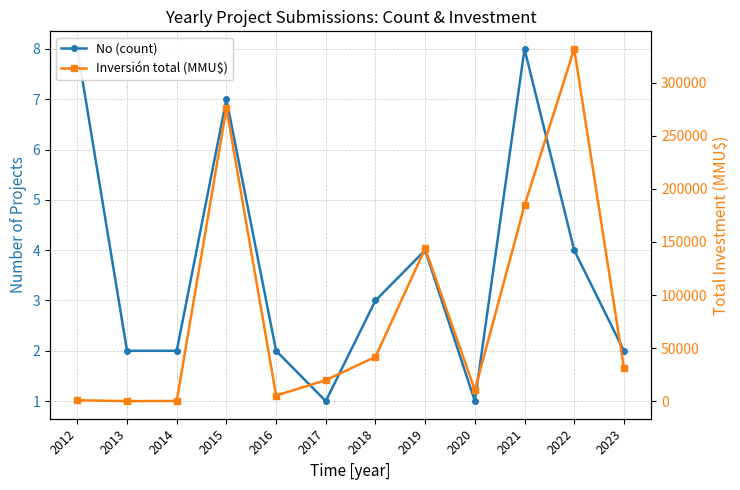

What are all the series names shown in the legend?

No (count), Inversión total (MMU$)